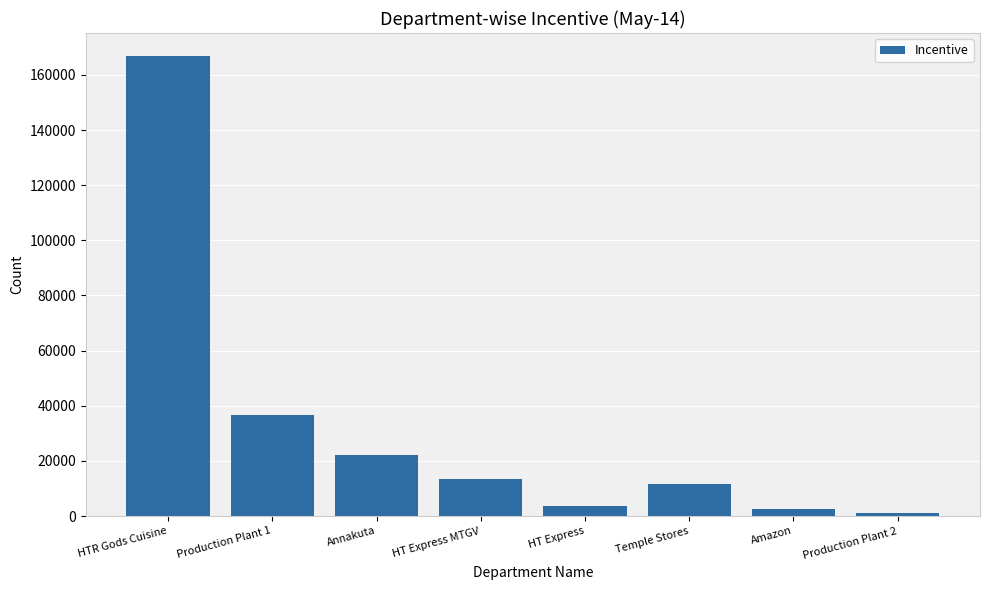

What position from the right is HTR Gods Cuisine?

8